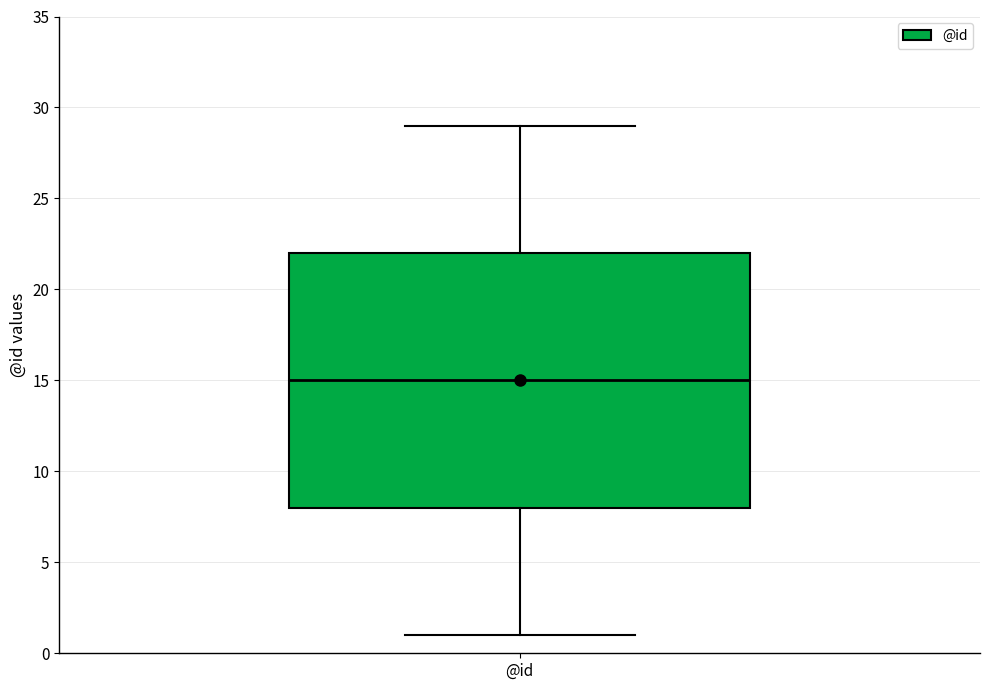

Transcribe this box plot: give where the median line is, the range the box spans, and where the two whiskers end, as read against the y-axis. The values are not printed on the chart, so give them approximately, as read against the axis.

median 15, box 8 to 22, whiskers 1 to 29